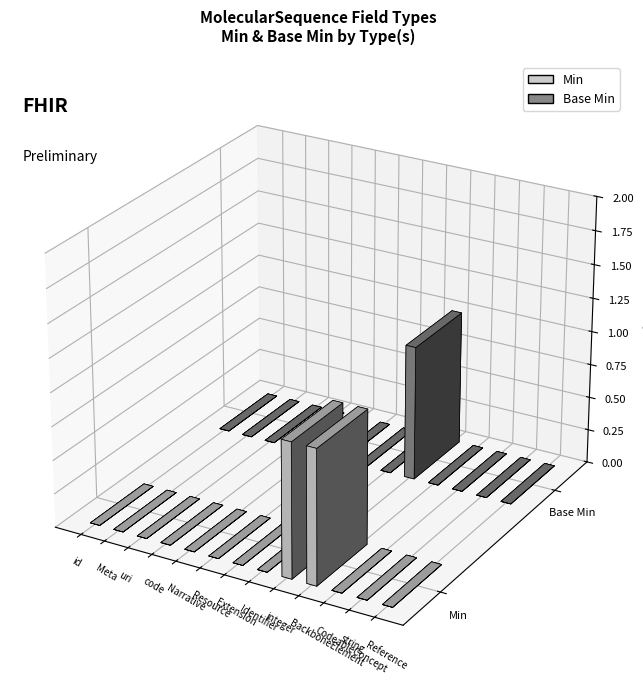

Which series changed the most between code and Reference?

Min